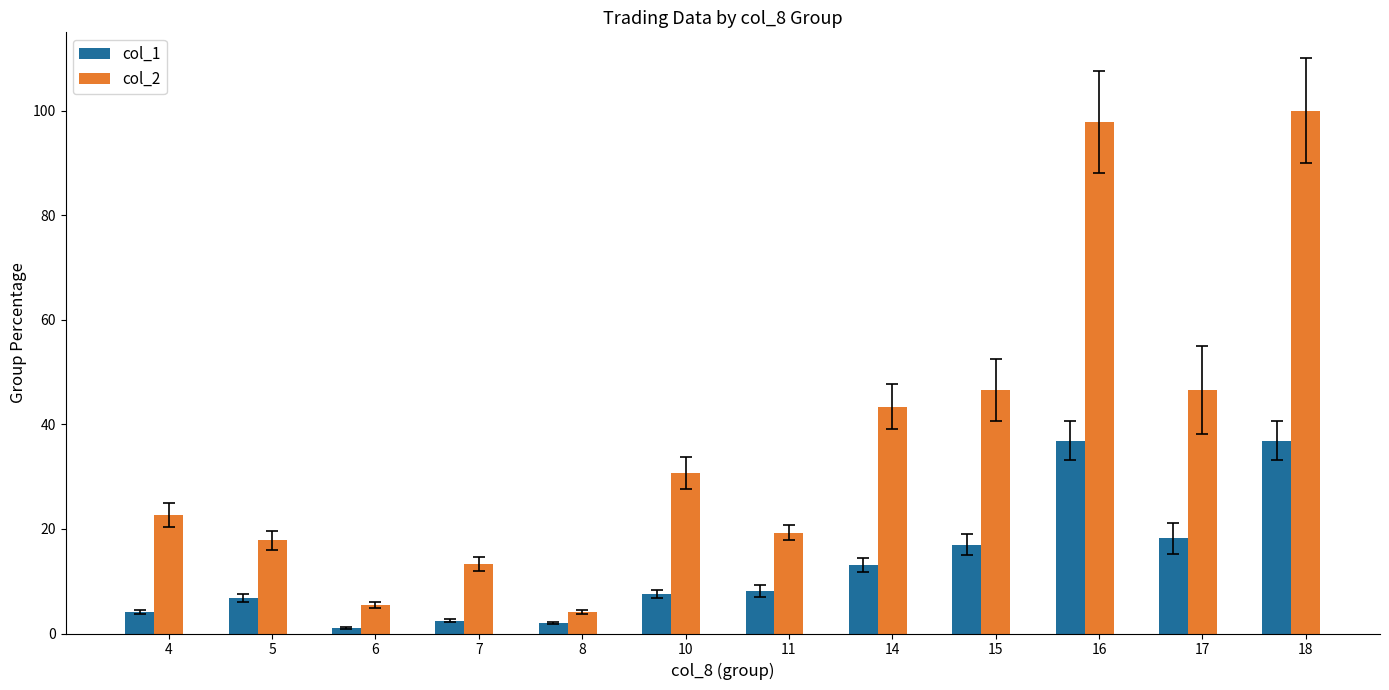

How many series are shown in this chart?

2